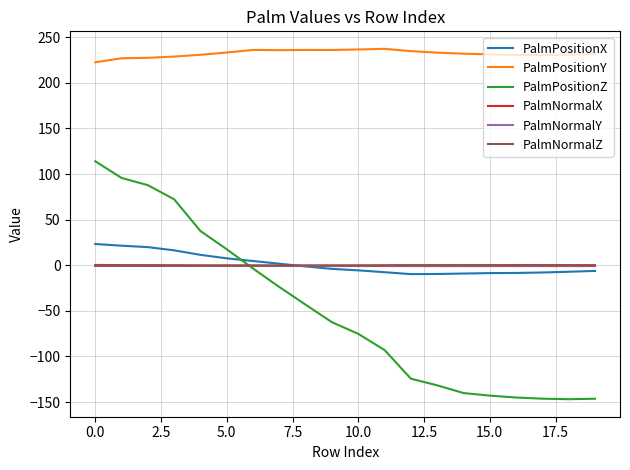

True or false: PalmPositionY and PalmNormalX intersect in this chart.

False